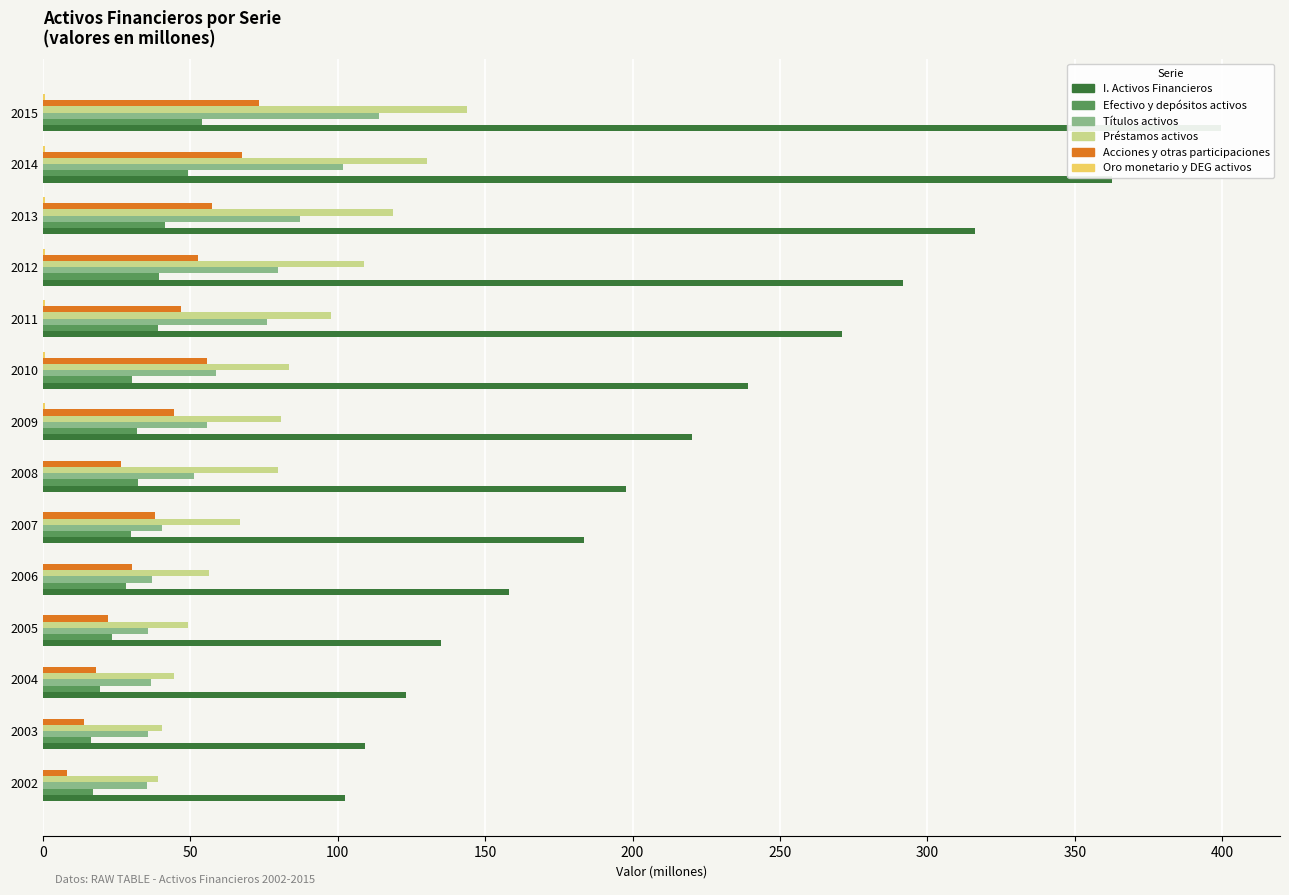

What is the average value of the I. Activos Financieros series?

222.2